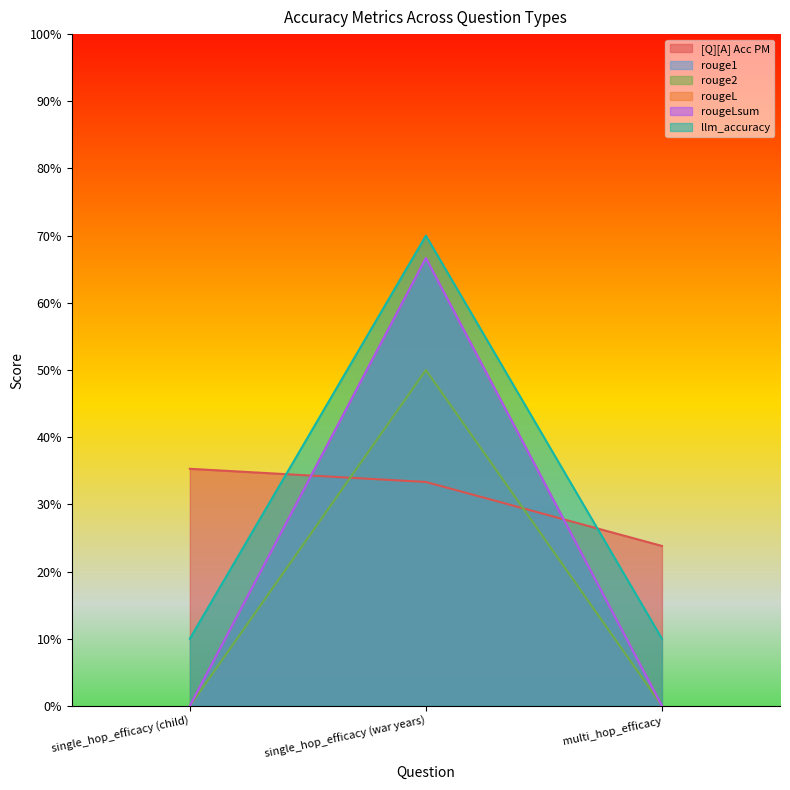

How many lines are shown in the chart?

6